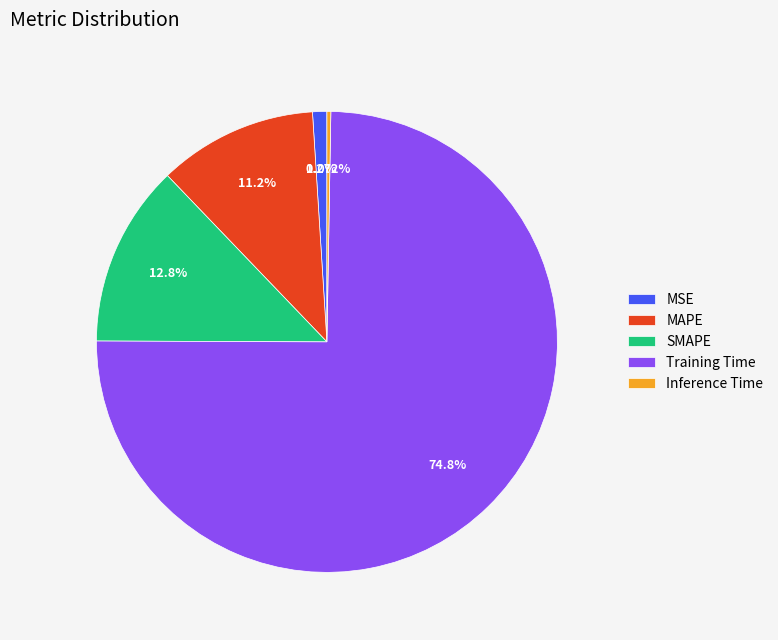

Which category accounts for the majority?

Training Time